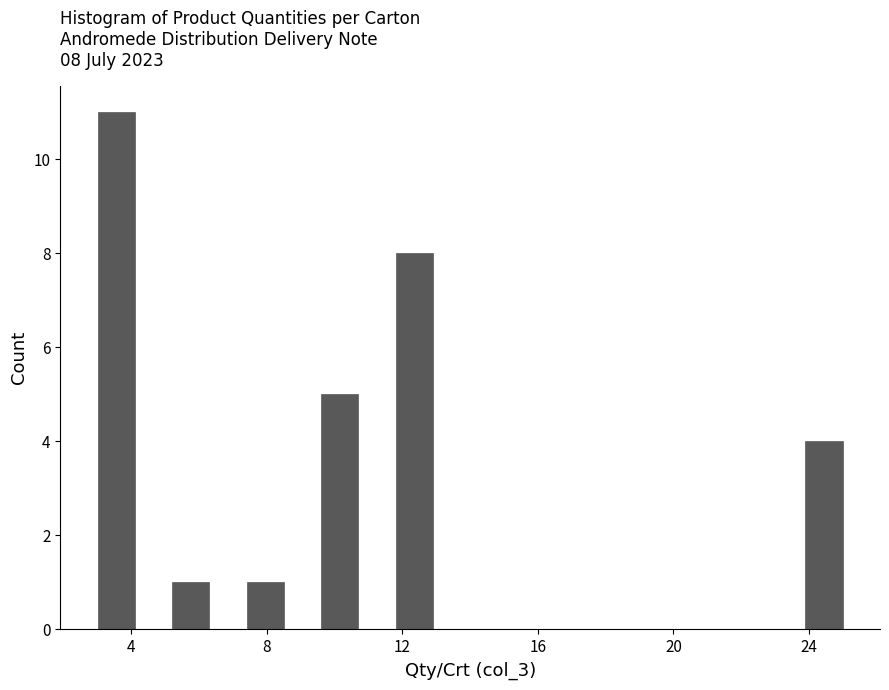

Around what value on the x-axis is the tallest bar? Give the approximate position of its centre, as read against the axis.

3.5